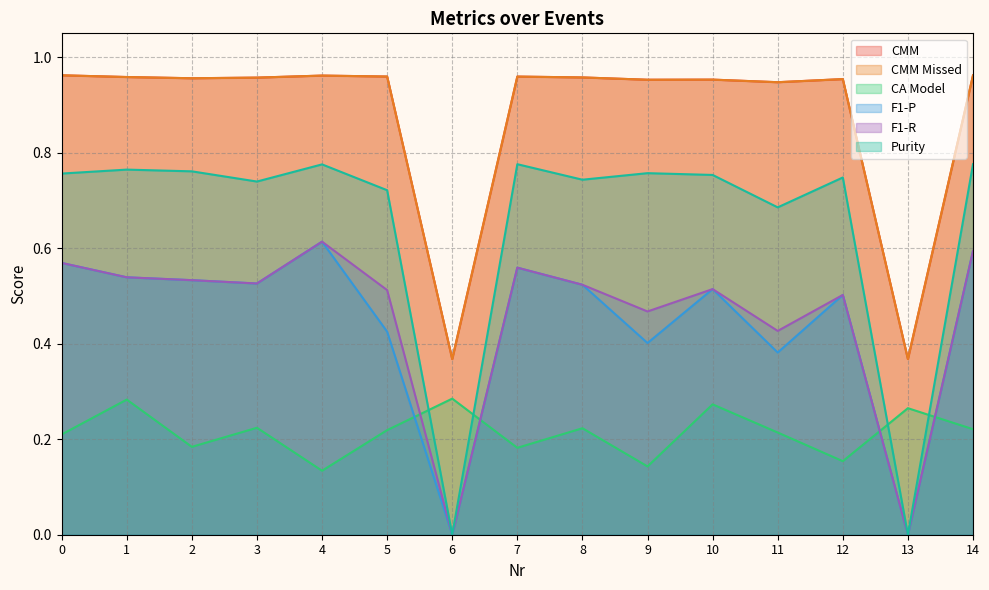

True or false: F1-P has a value of 0.5 at 3.

True